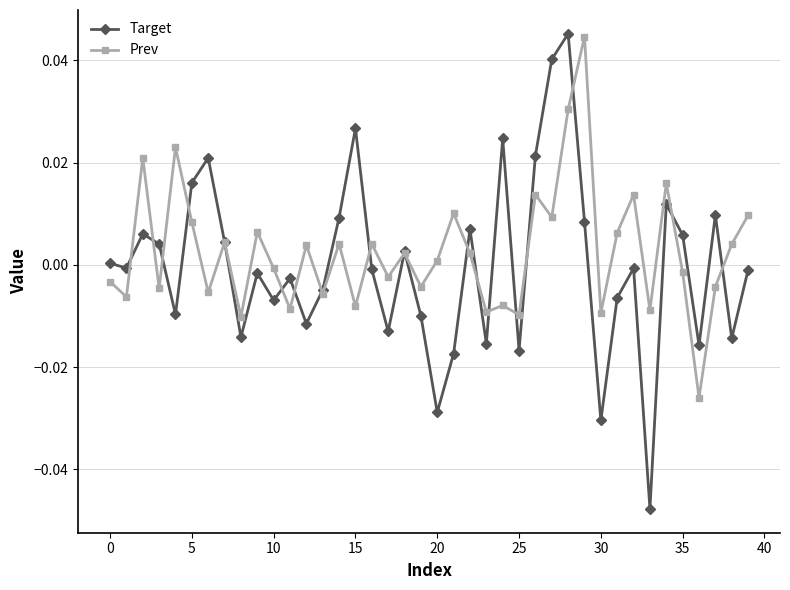

Which series has the largest range (max minus min)?

Target